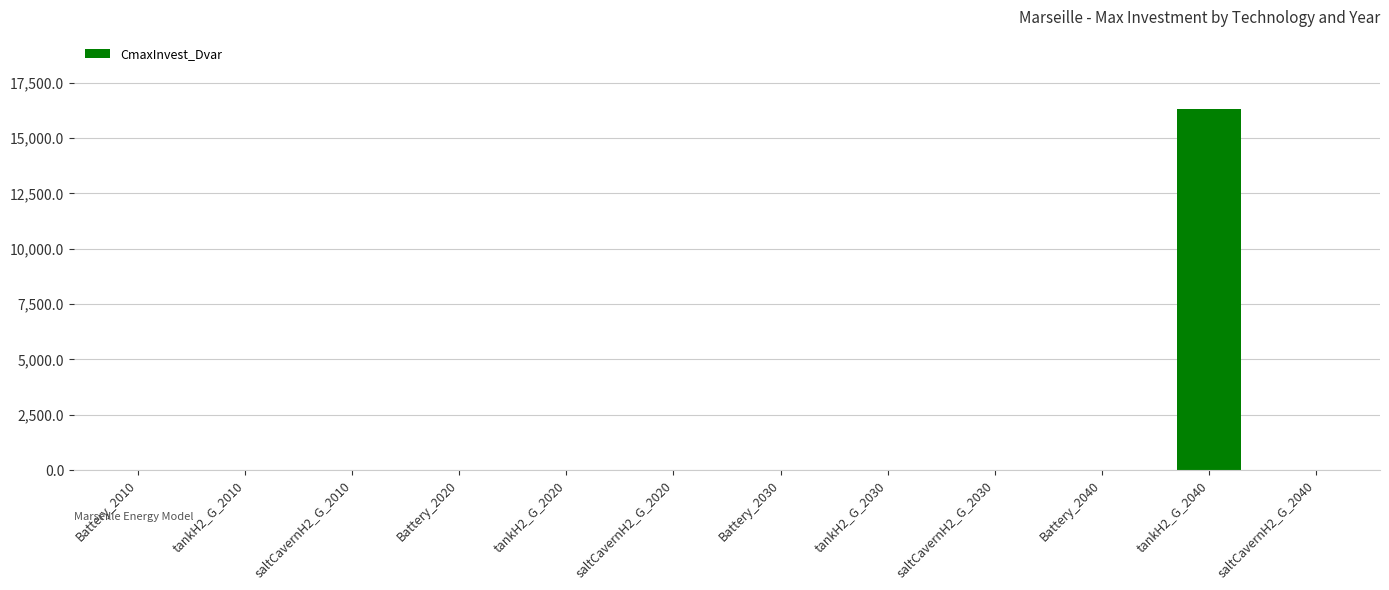

The value at saltCavernH2_G_2010 is 0.0. True or false?

True